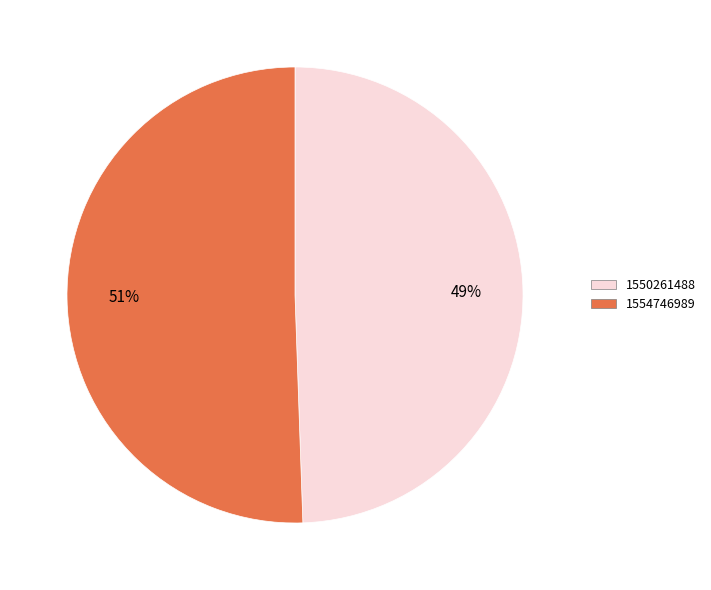

How many slices are in this pie chart?

2